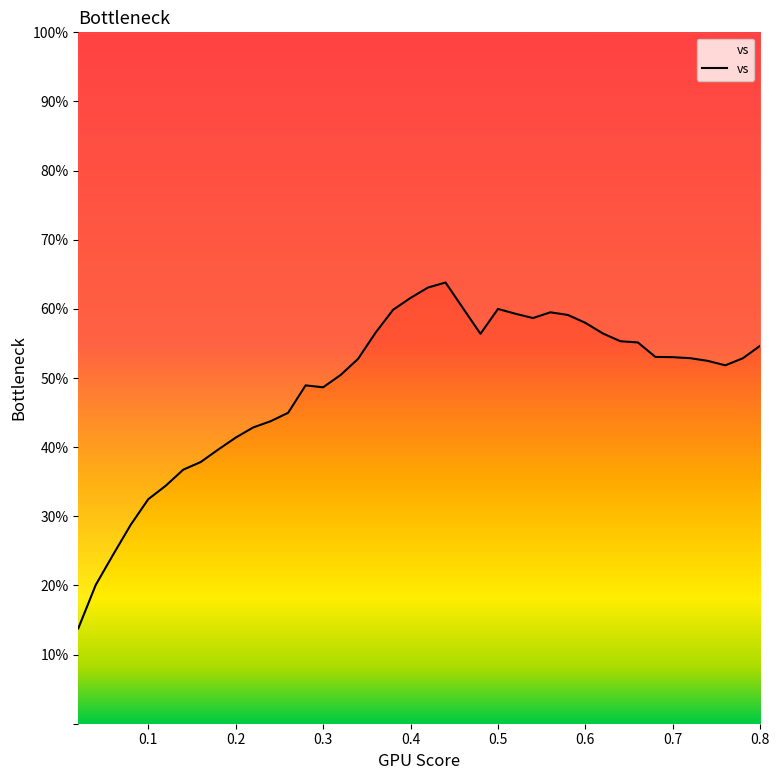

What is the sum of all values?

1955.7